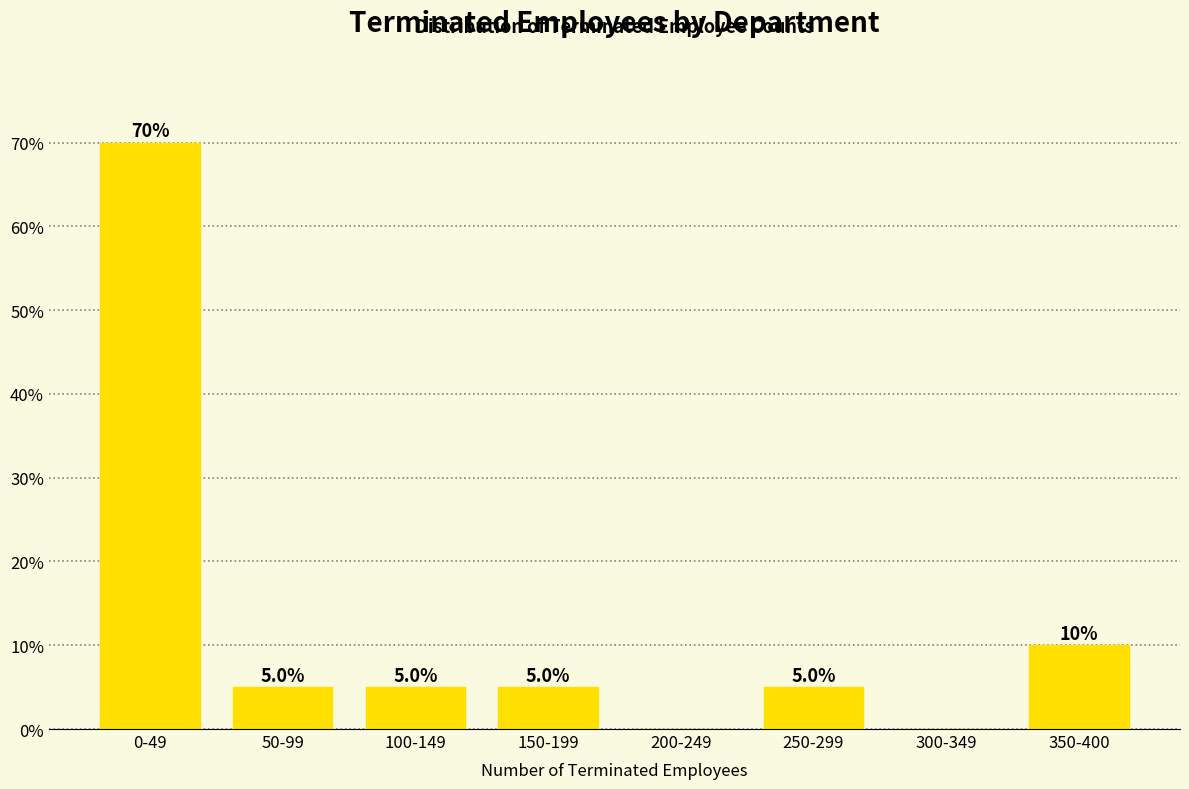

Reading left to right, what are all the values shown in this chart?

0-49=70	50-99=5	100-149=5	150-199=5	200-249=0	250-299=5	300-349=0	350-400=10